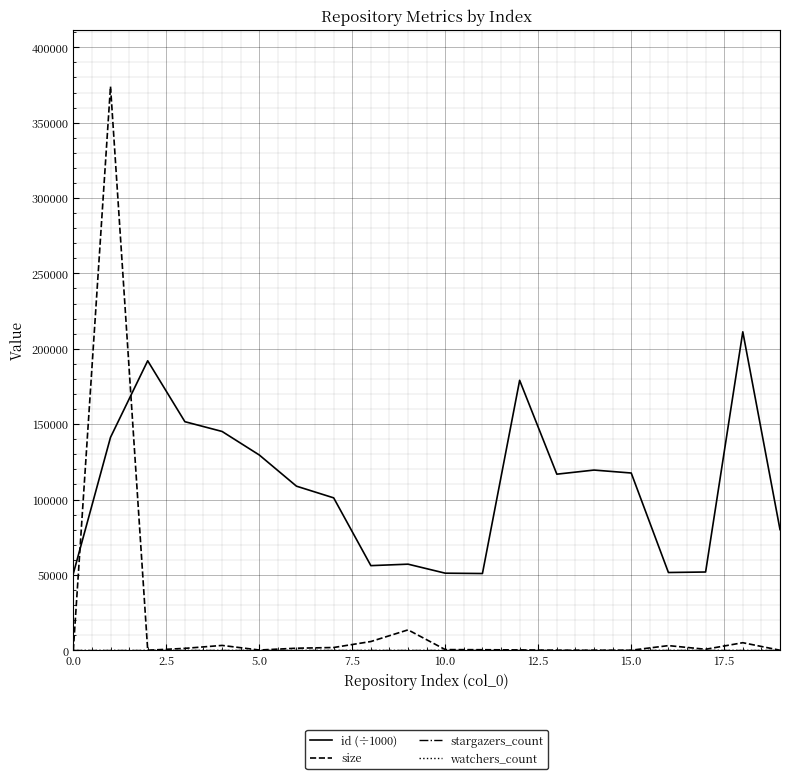

Which series has the largest total across all categories?

id (÷1000)